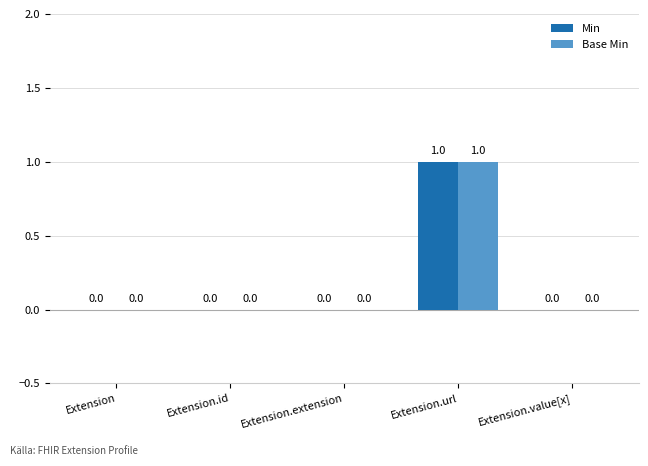

Reading left to right, what are all the values shown in this chart?

Min: Extension=0	Extension.id=0	Extension.extension=0	Extension.url=1	Extension.value[x]=0
Base Min: Extension=0	Extension.id=0	Extension.extension=0	Extension.url=1	Extension.value[x]=0